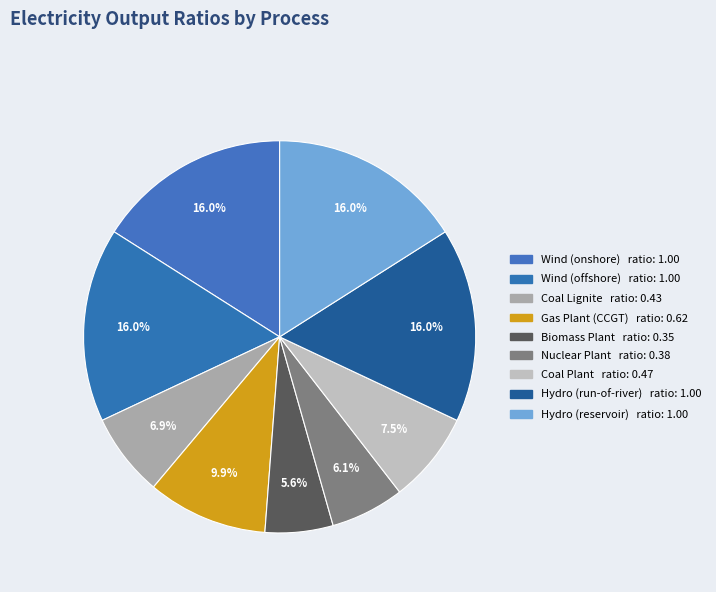

True or false: Biomass Plant accounts for 1% of the total.

False